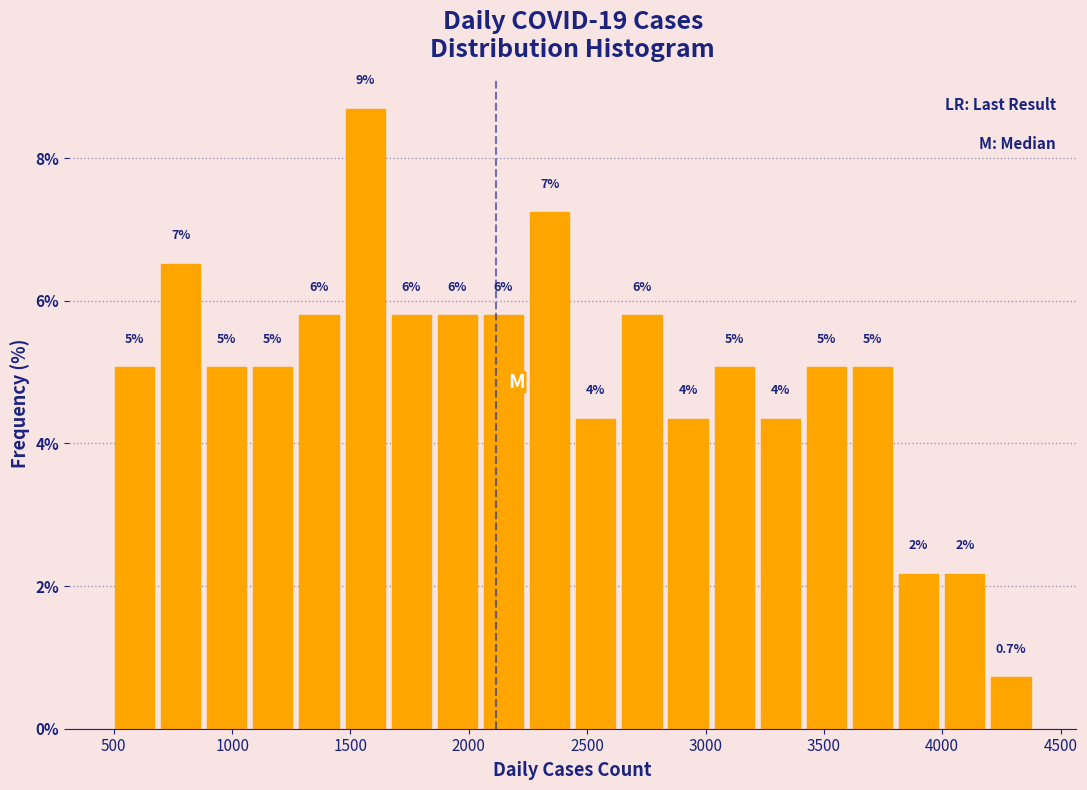

Read against the x-axis, roughly where is the centre of the tallest bar?

1550